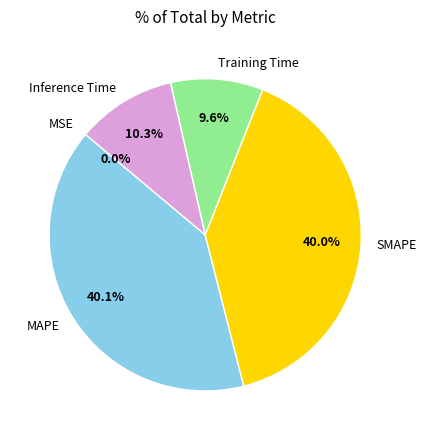

The MAPE slice represents 40% of the pie. True or false?

True